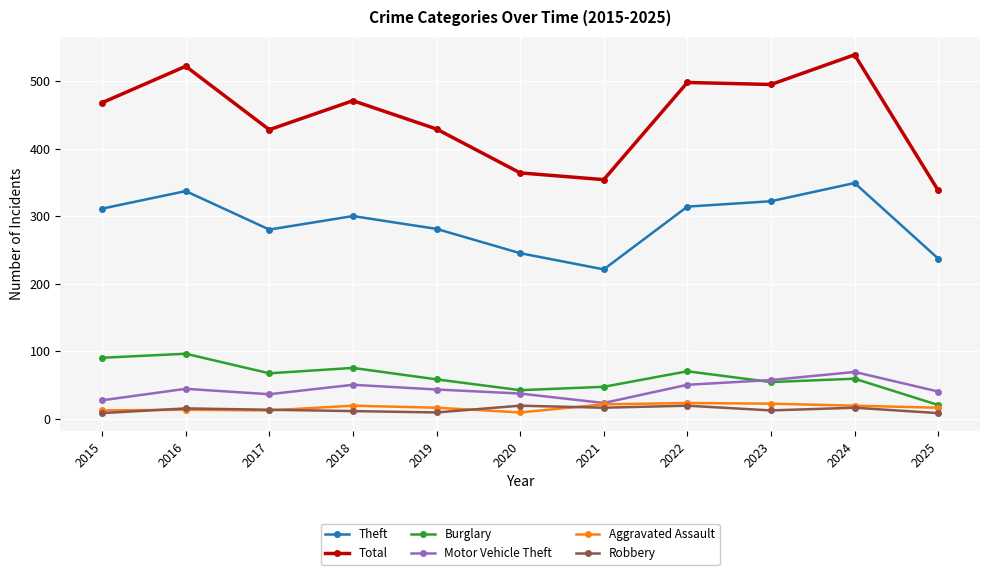

What is the spread (max minus min) of values at 2022?

479